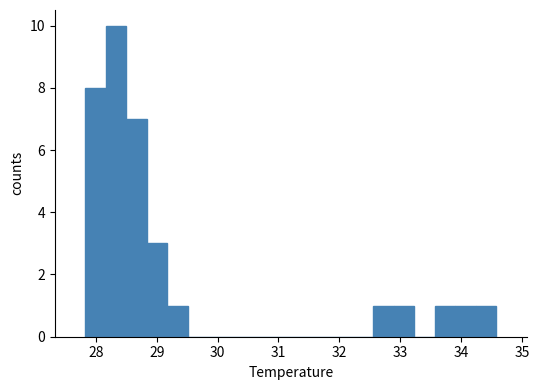

Around what value on the x-axis is the tallest bar? Give the approximate position of its centre, as read against the axis.

28.3